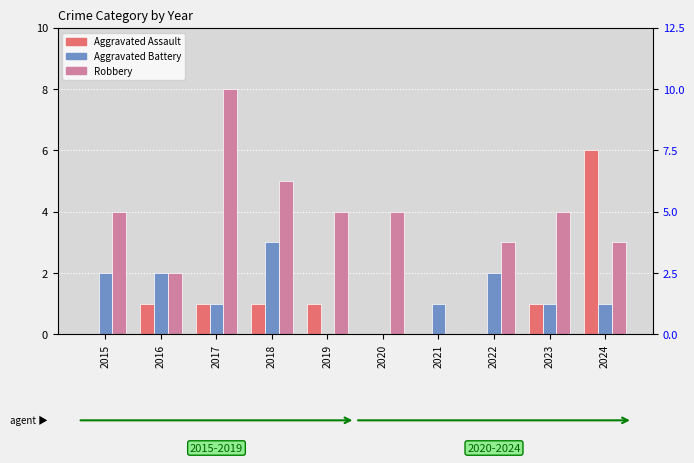

How many groups of bars are there?

10